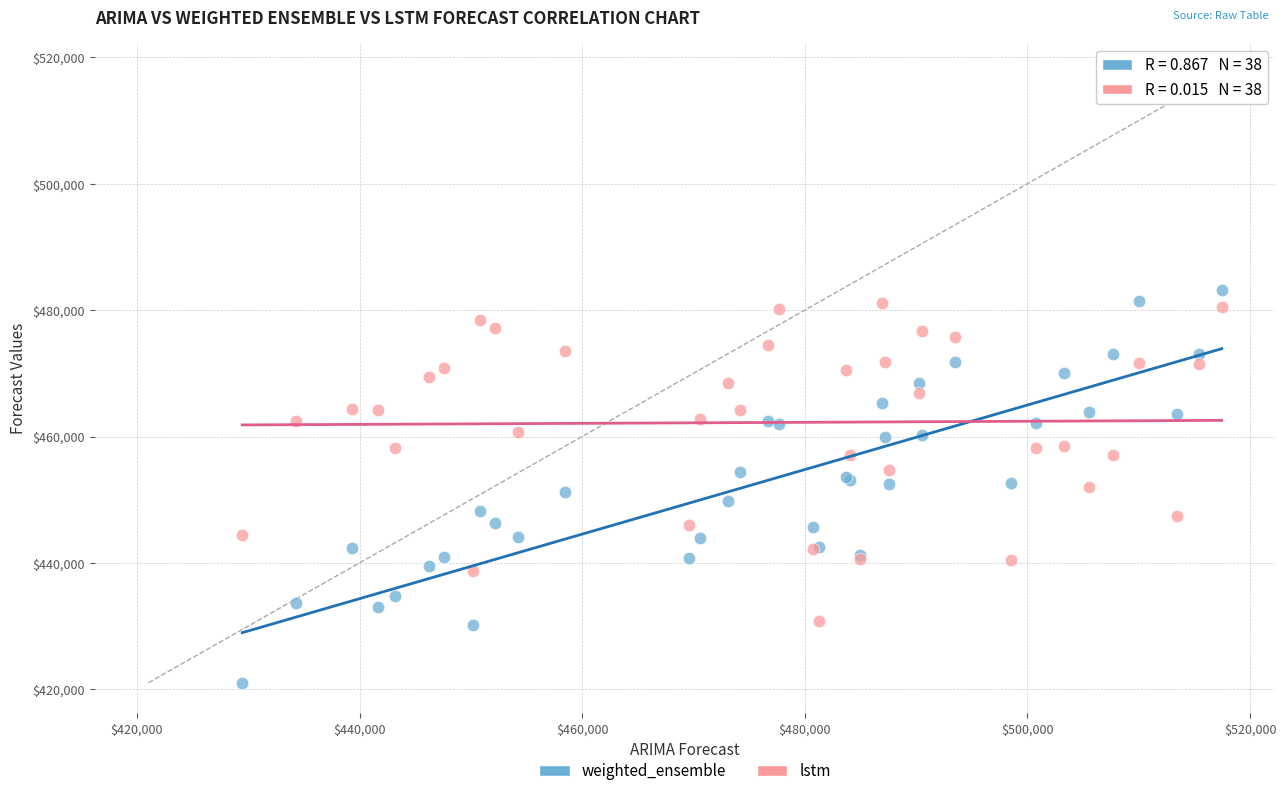

Which series has the largest Y range (max minus min)?

weighted_ensemble